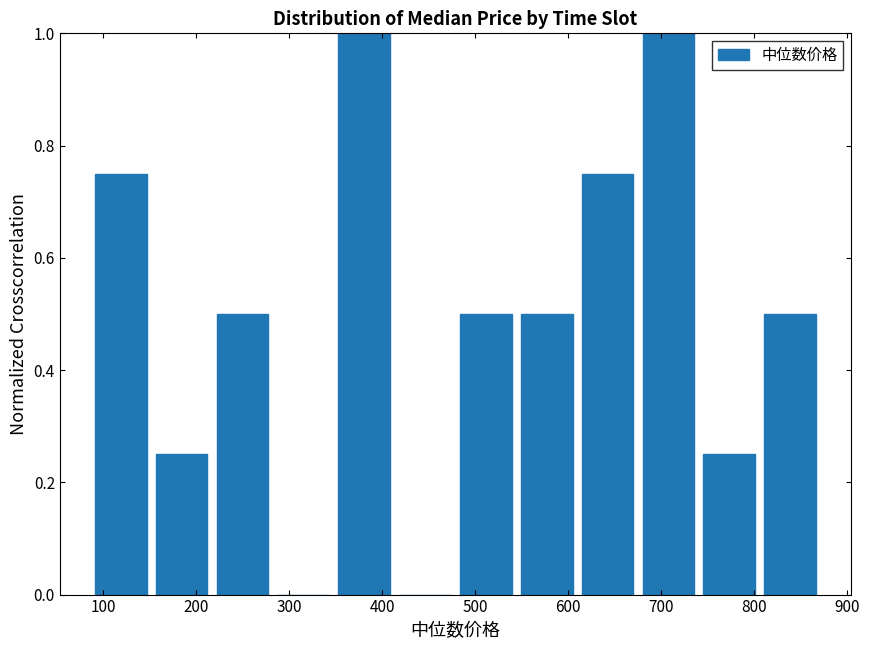

Reading left to right, list every bar in this chart as the range it spans on the x-axis followed by its height. Neither the bar edges nor the heights are printed on the chart, so give them approximately, as read against the axes.

90 to 150: 0.76
150 to 220: 0.26
220 to 280: 0.50
280 to 350: 0
350 to 410: 1.00
410 to 480: 0
480 to 540: 0.50
540 to 610: 0.50
610 to 680: 0.76
680 to 740: 1.00
740 to 810: 0.26
810 to 870: 0.50